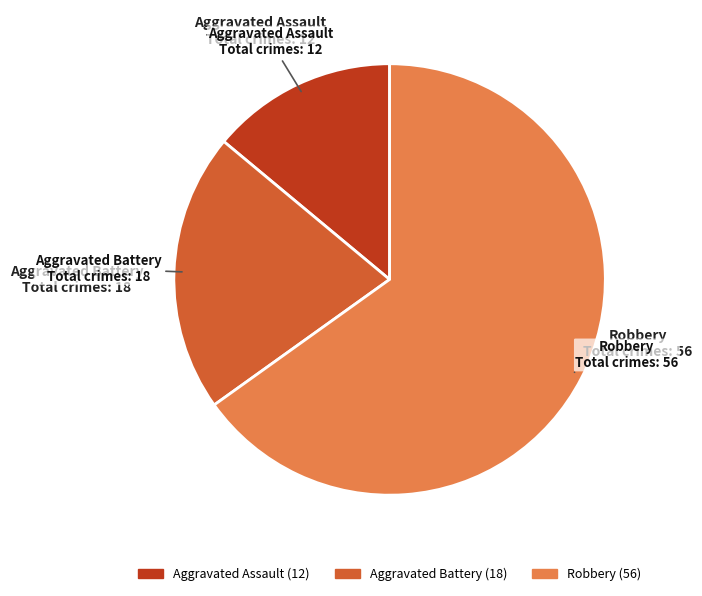

Is there a majority slice in this chart?

Yes